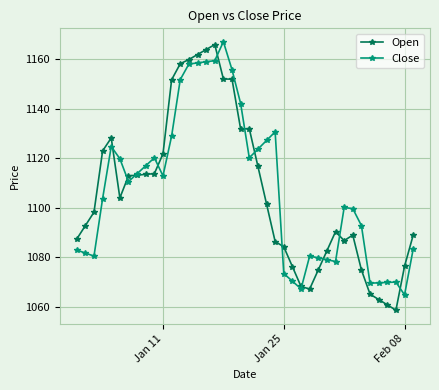

What is the value of the Close point at the 22nd from the left?

1123.7